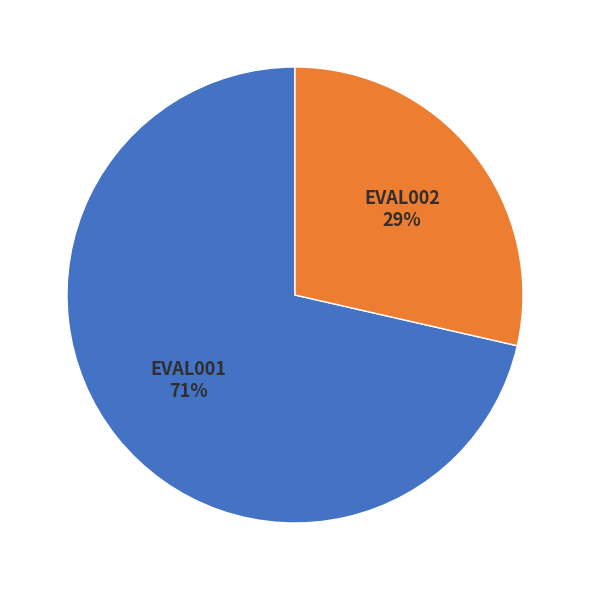

Approximately how many times larger is the value at EVAL002 compared to EVAL001?

0.4